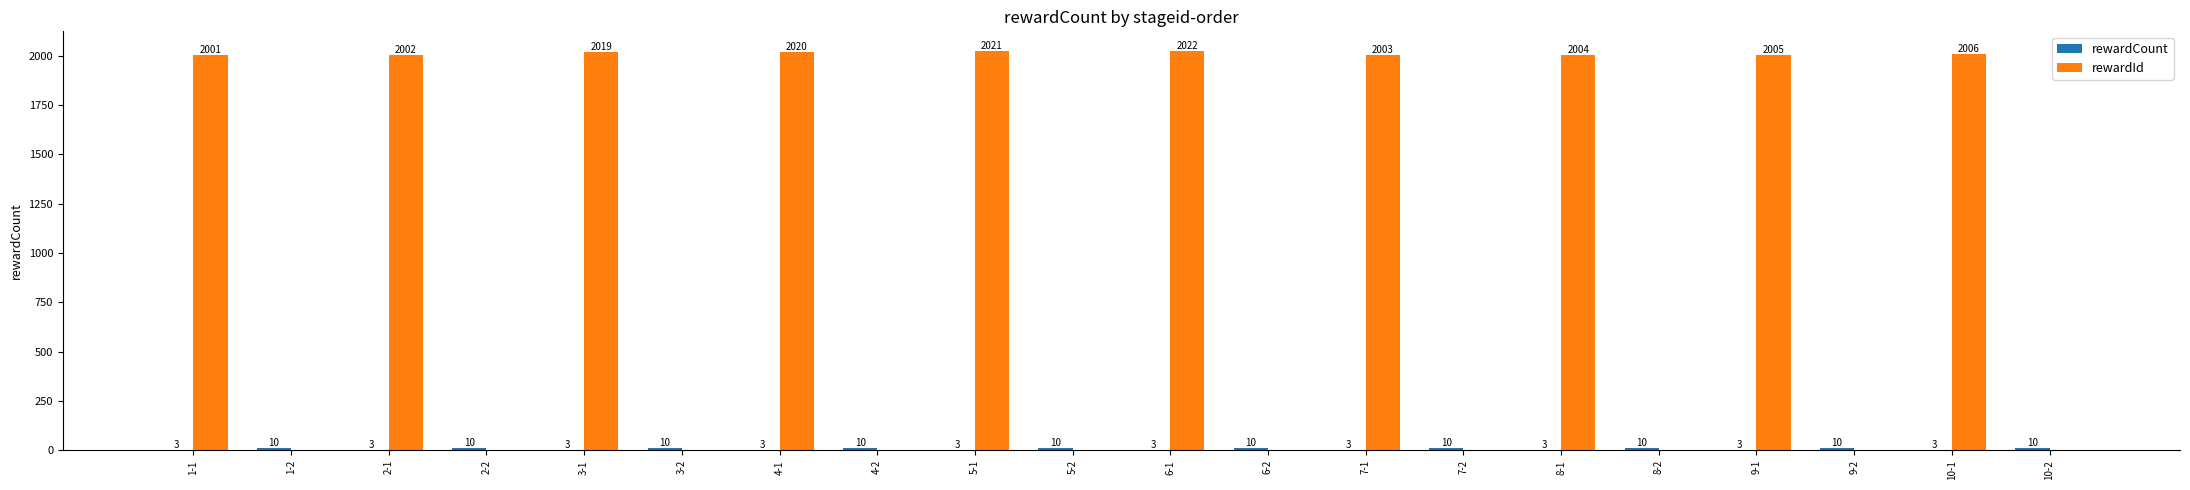

Does the chart contain stacked bars?

No